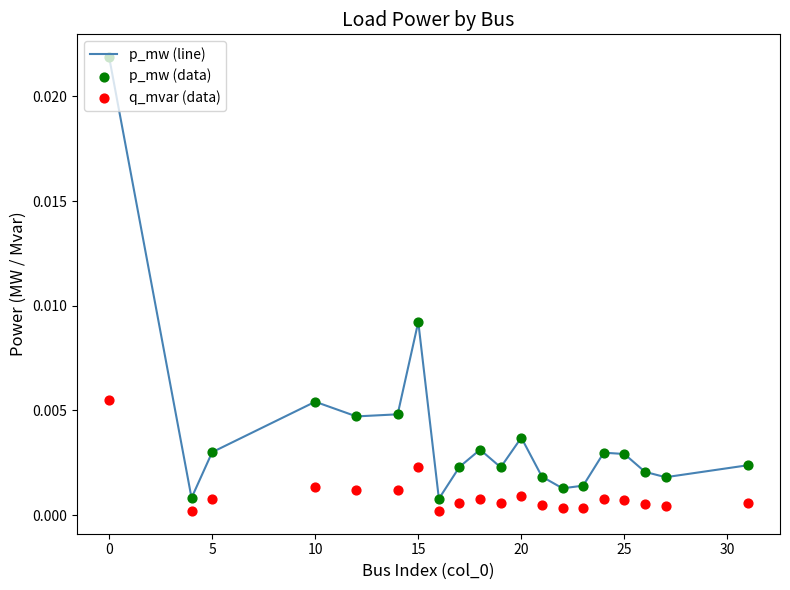

What are all the series names shown in the legend?

p_mw (line), p_mw (data), q_mvar (data)